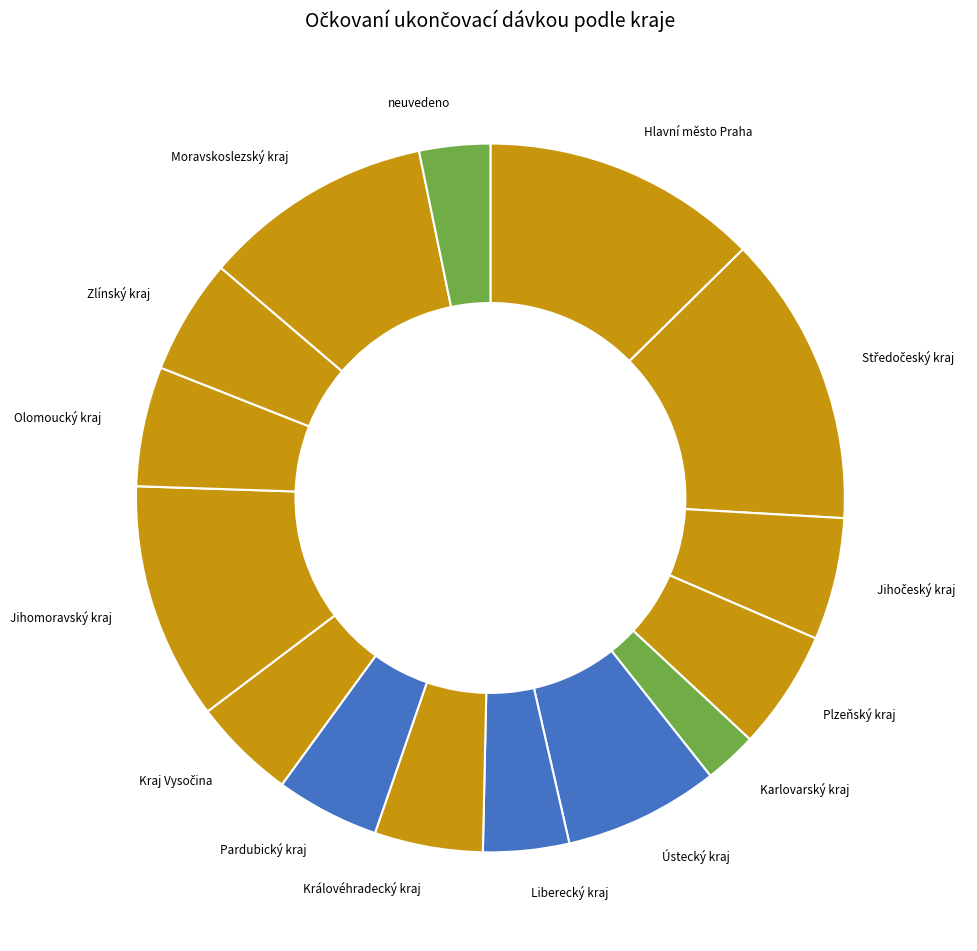

Which slice is the smallest?

Karlovarský kraj